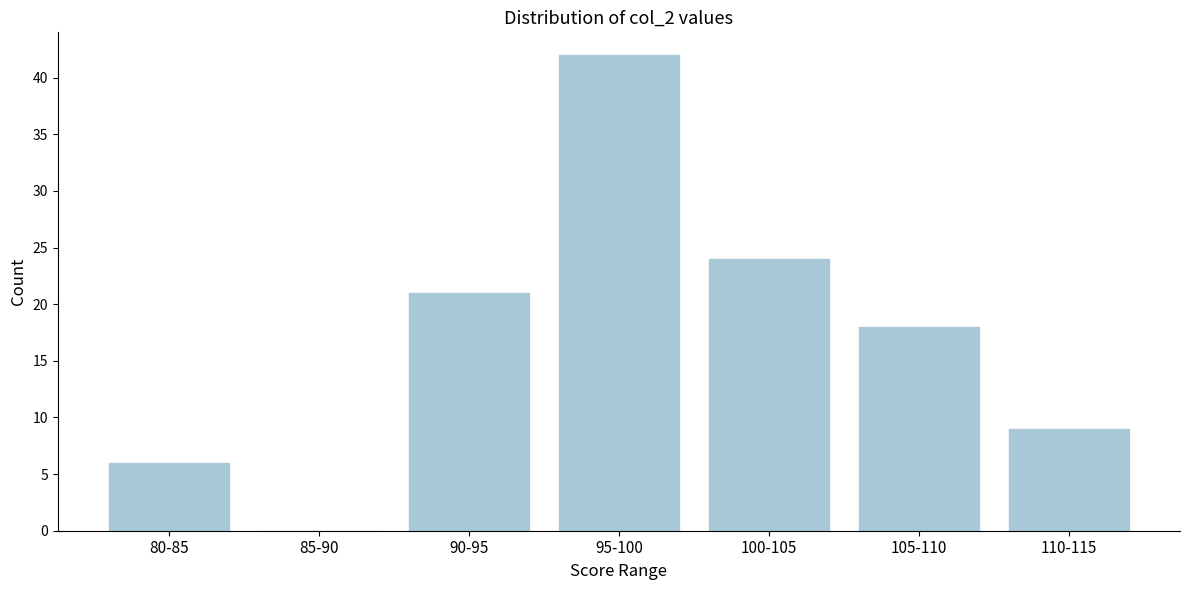

Reading left to right, transcribe all the data shown in this chart.

80-85=6	85-90=0	90-95=21	95-100=42	100-105=24	105-110=18	110-115=9